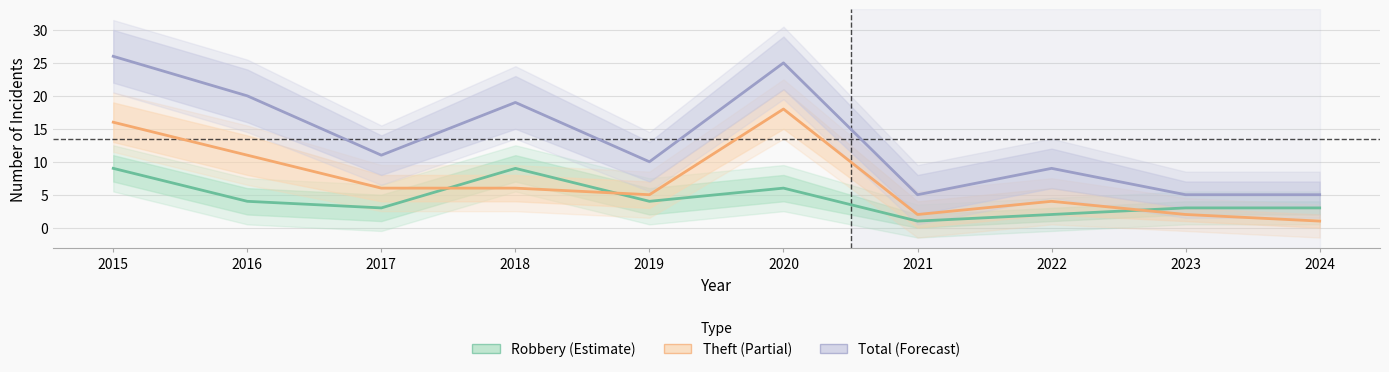

Where is the first local minimum for Robbery?

2017